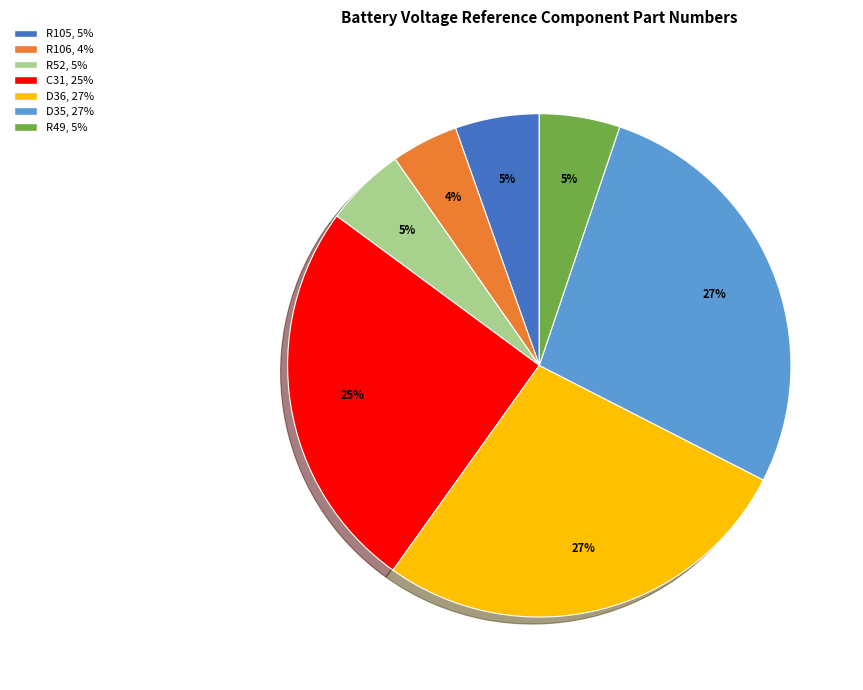

Combined, do R105, 5% and R49, 5% account for over 50%?

No